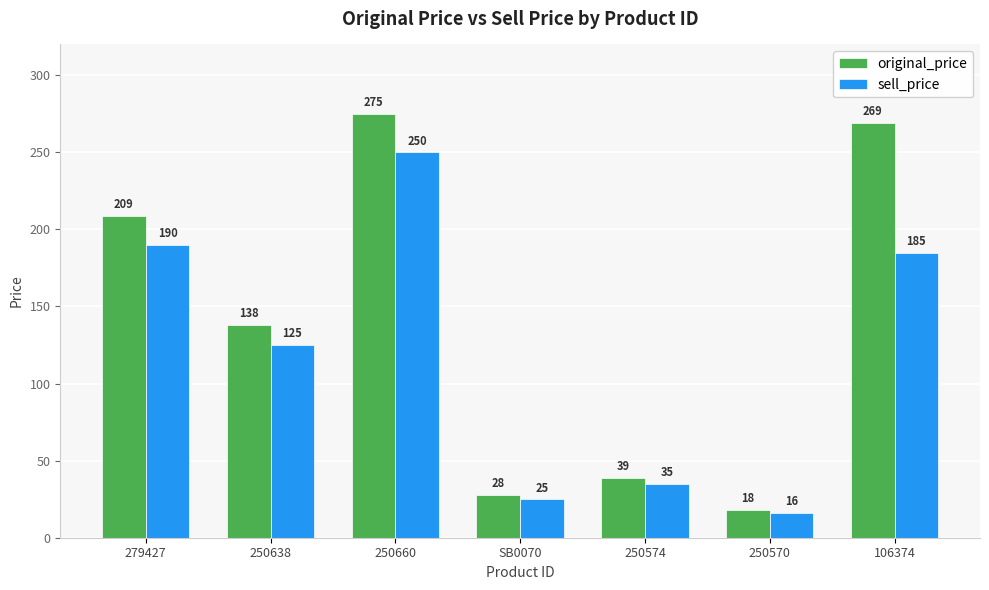

At which category does the chart reach its peak across all series?

250660